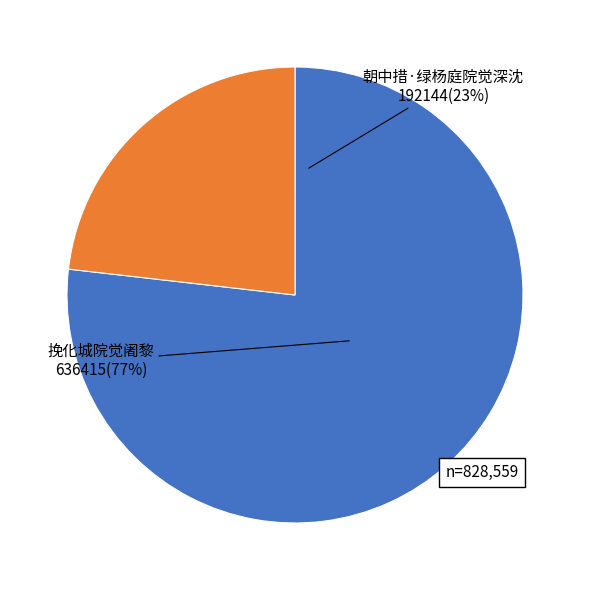

What percentage do 挽化城院觉阇黎 and 朝中措·绿杨庭院觉深沈 together represent?

100.0%